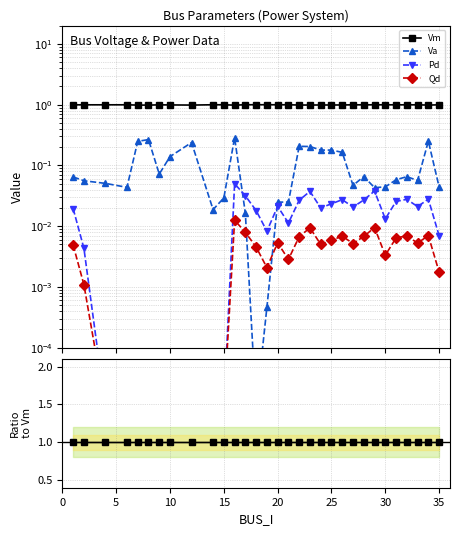

Reading left to right, list all the values displayed in this chart.

Vm: 1.0	1.0	1.0	1.0	1.0	1.0	1.0	1.0	1.0	1.0	1.0	1.0	1.0	1.0	1.0	1.0	1.0	1.0	1.0	1.0	1.0	1.0	1.0	1.0	1.0	1.0	1.0	1.0	1.0	1.0	1.0
Va: 0.1	0.1	0.1	0.0	0.3	0.3	0.1	0.1	0.2	0.0	0.0	0.3	0.0	0.0	0.0	0.0	0.0	0.2	0.2	0.2	0.2	0.2	0.0	0.1	0.0	0.0	0.1	0.1	0.1	0.3	0.0
Pd: 0.0	0.0	0.0	0.0	0.0	0.0	0.0	0.0	0.0	0.0	0.0	0.1	0.0	0.0	0.0	0.0	0.0	0.0	0.0	0.0	0.0	0.0	0.0	0.0	0.0	0.0	0.0	0.0	0.0	0.0	0.0
Qd: 0.0	0.0	0.0	0.0	0.0	0.0	0.0	0.0	0.0	0.0	0.0	0.0	0.0	0.0	0.0	0.0	0.0	0.0	0.0	0.0	0.0	0.0	0.0	0.0	0.0	0.0	0.0	0.0	0.0	0.0	0.0